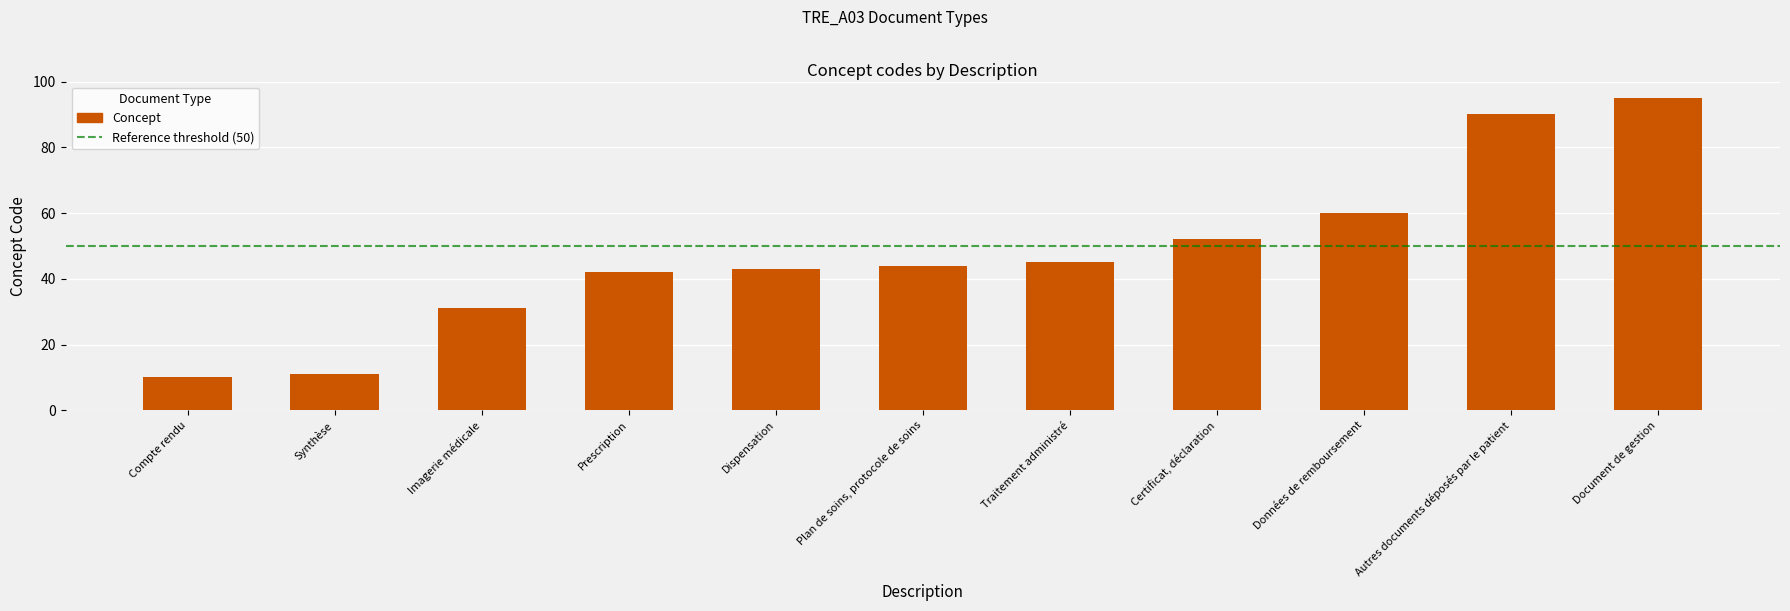

Rank the categories by value from lowest to highest.

Compte rendu, Synthèse, Imagerie médicale, Prescription, Dispensation, Plan de soins, protocole de soins, Traitement administré, Certificat, déclaration, Données de remboursement, Autres documents déposés par le patient, Document de gestion